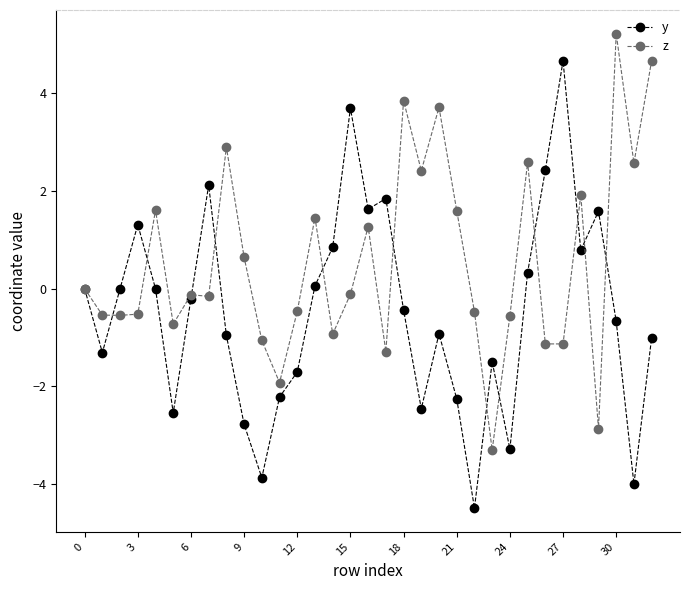

What is the lowest value of the y series?

-4.5